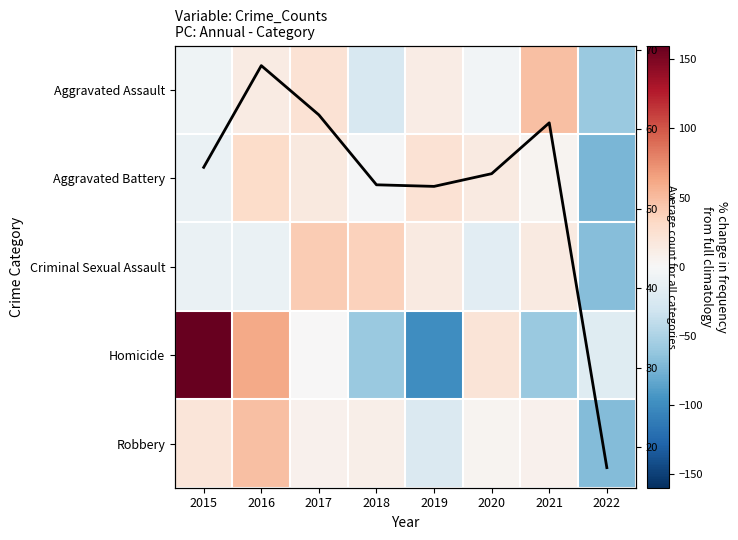

How many categories are shown in the chart?

8